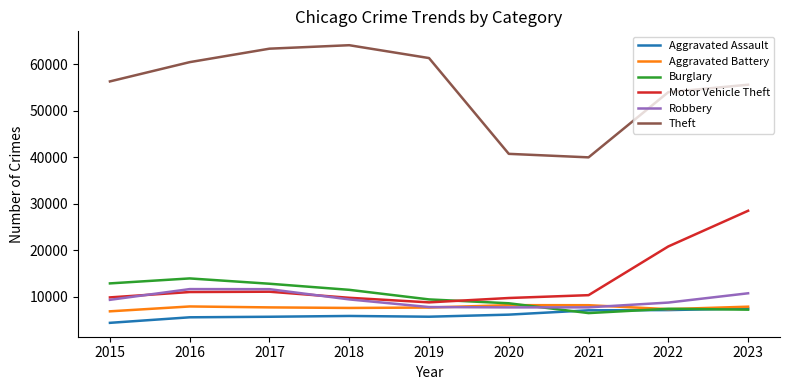

What is the minimum value for Aggravated Battery?

6876